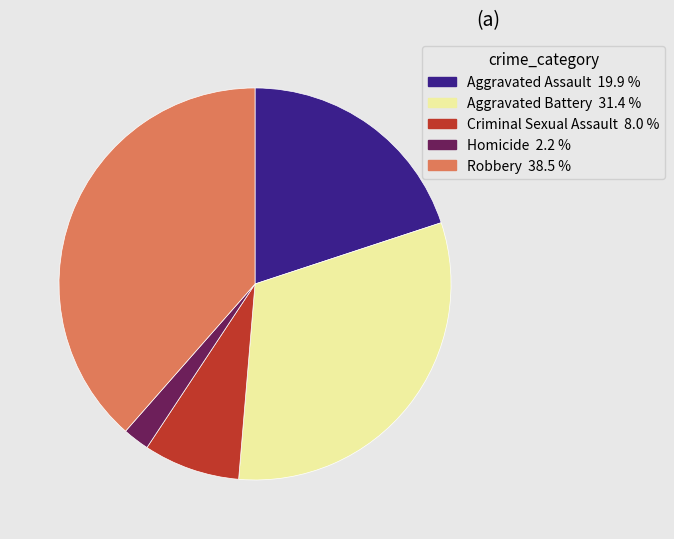

True or false: Homicide accounts for 11% of the total.

False